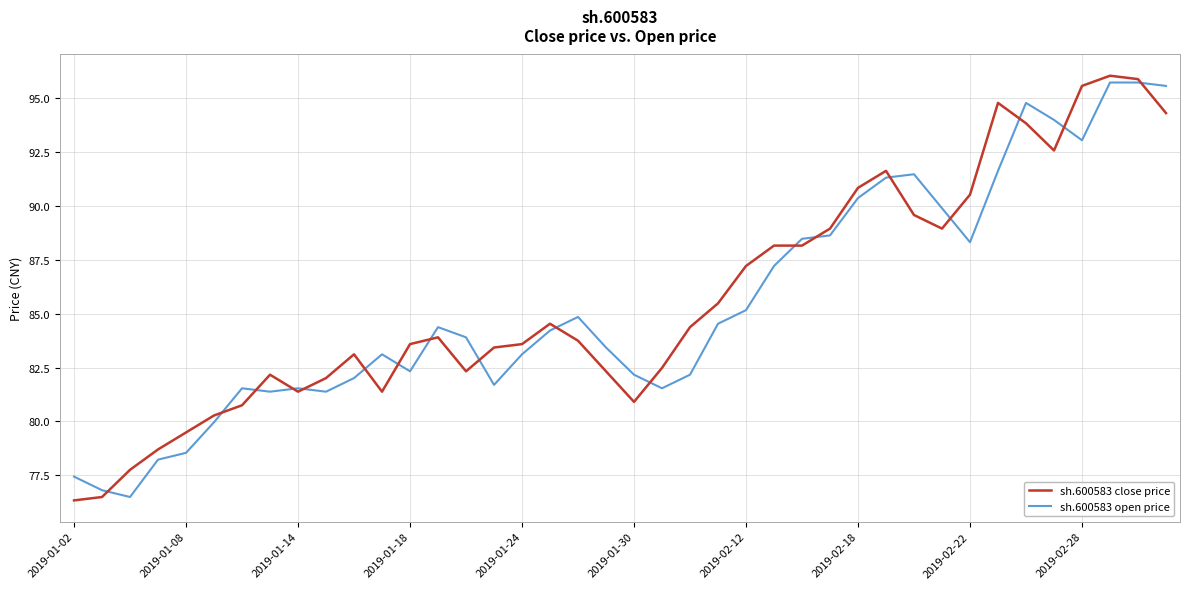

What is the minimum value shown in the chart?

76.3